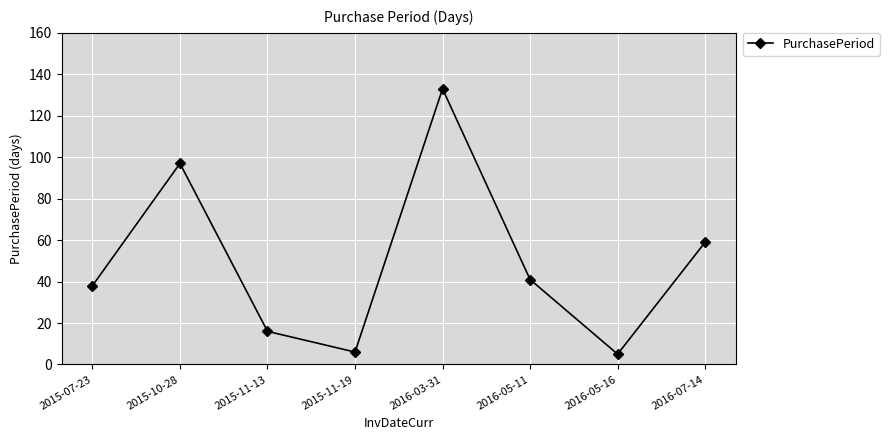

True or false: the data shows 59 at 2016-07-14.

True